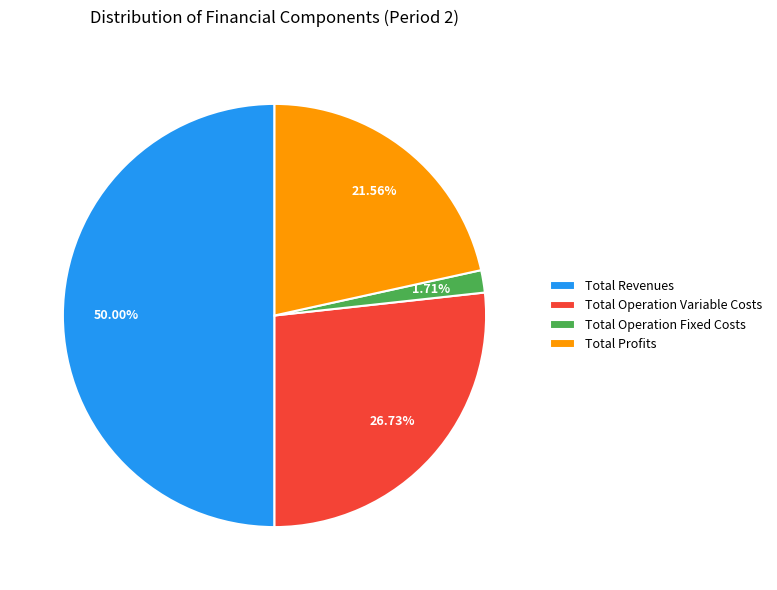

Combined, do Total Profits and Total Operation Variable Costs account for over 50%?

No